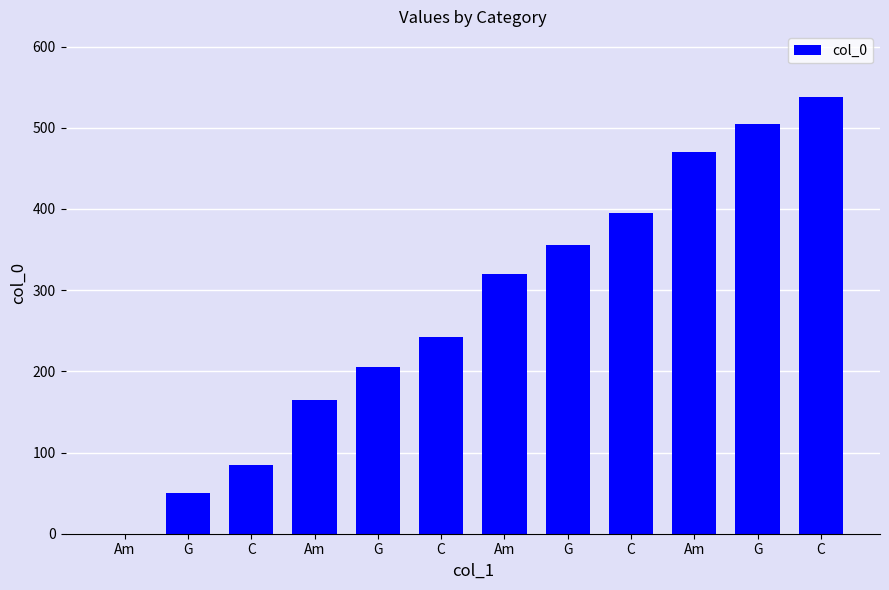

Count the number of categories in the chart.

12